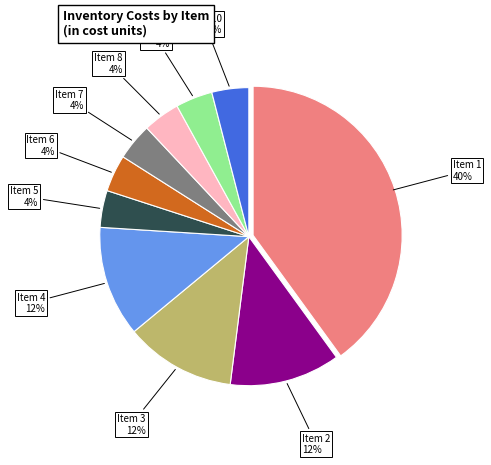

To the nearest percent, what is the average slice percentage?

10%